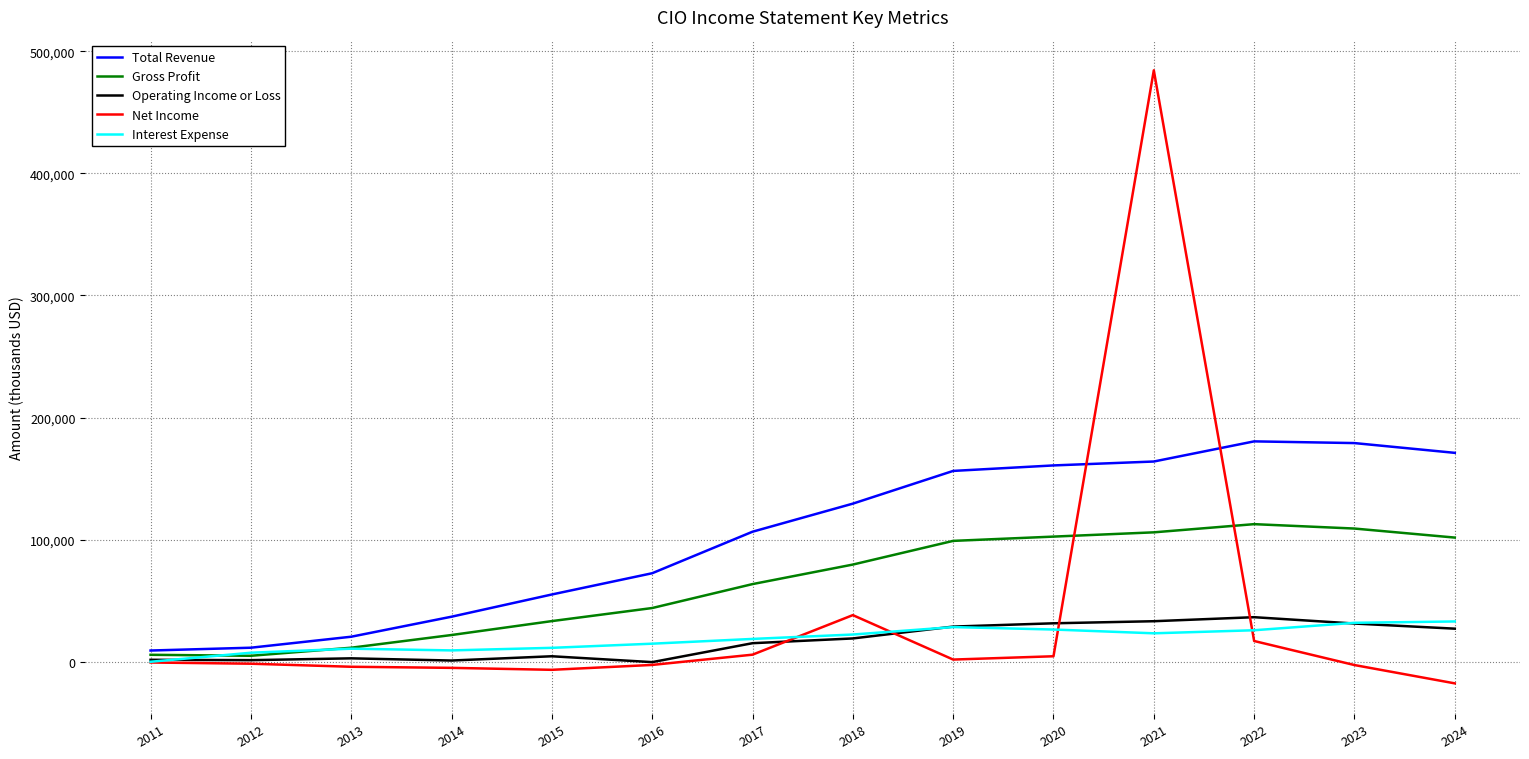

What is the spread (max minus min) of values at 2014?

41900